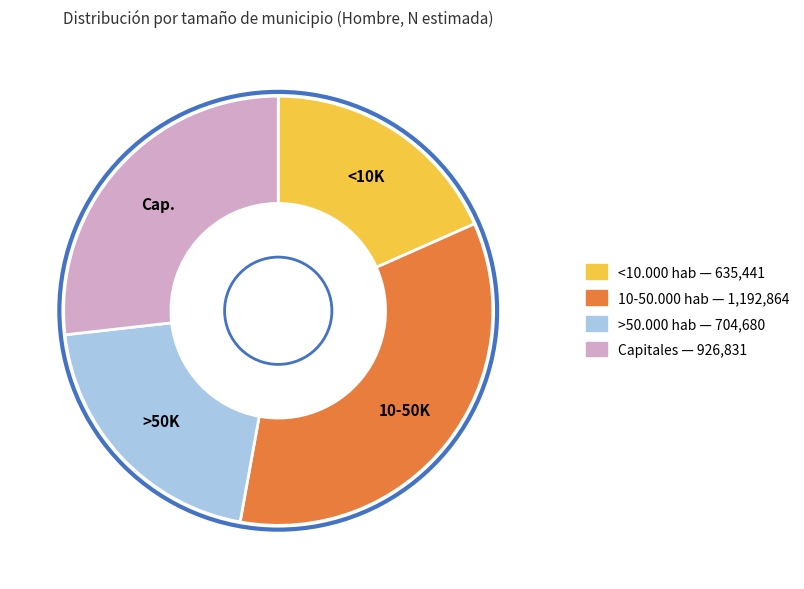

Which category has the smallest portion of the pie?

<10.000 hab